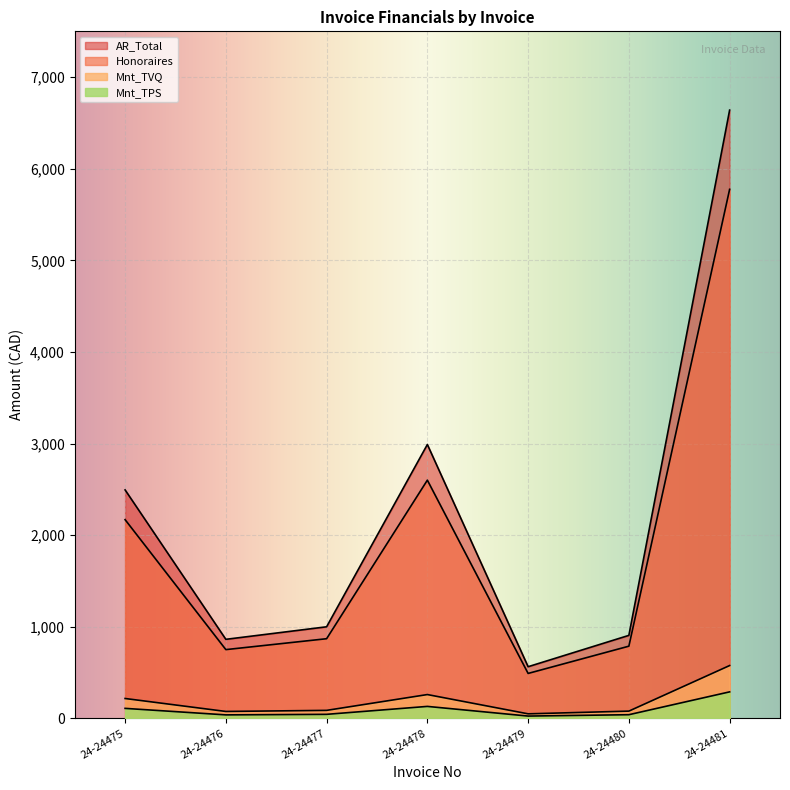

What is the total value across all series at 24-24480?

1810.9